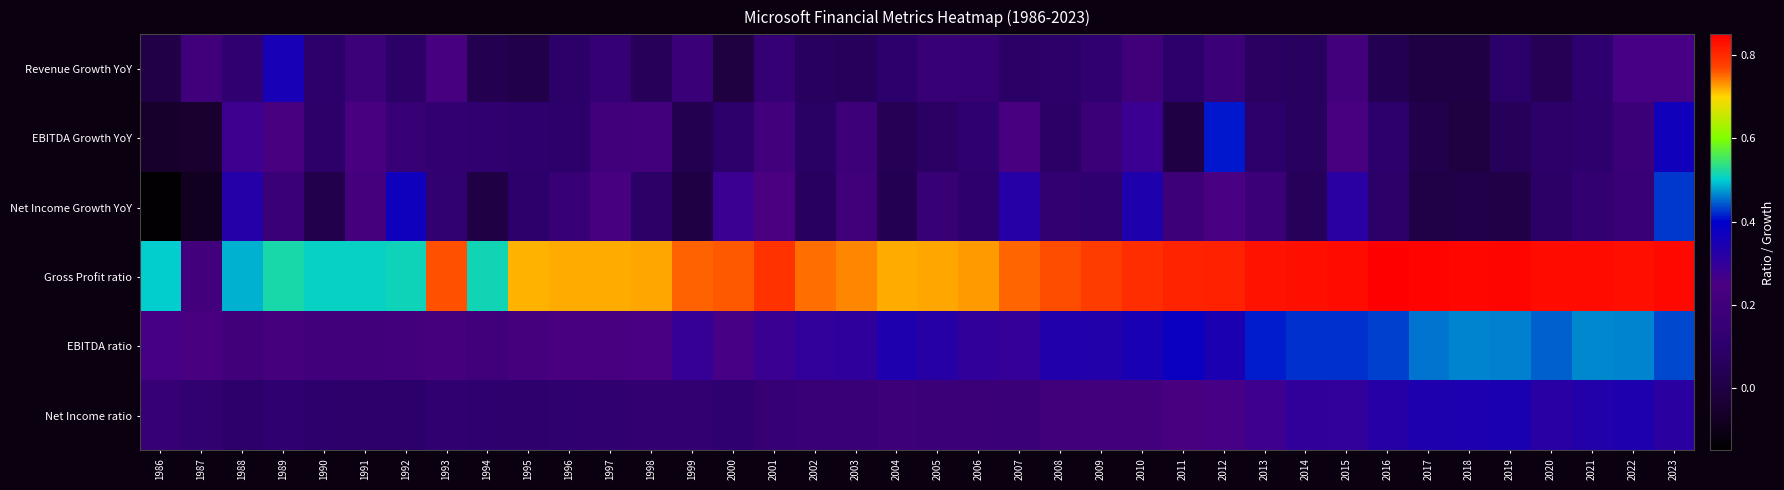

Which series has the largest total across all categories?

Gross Profit ratio